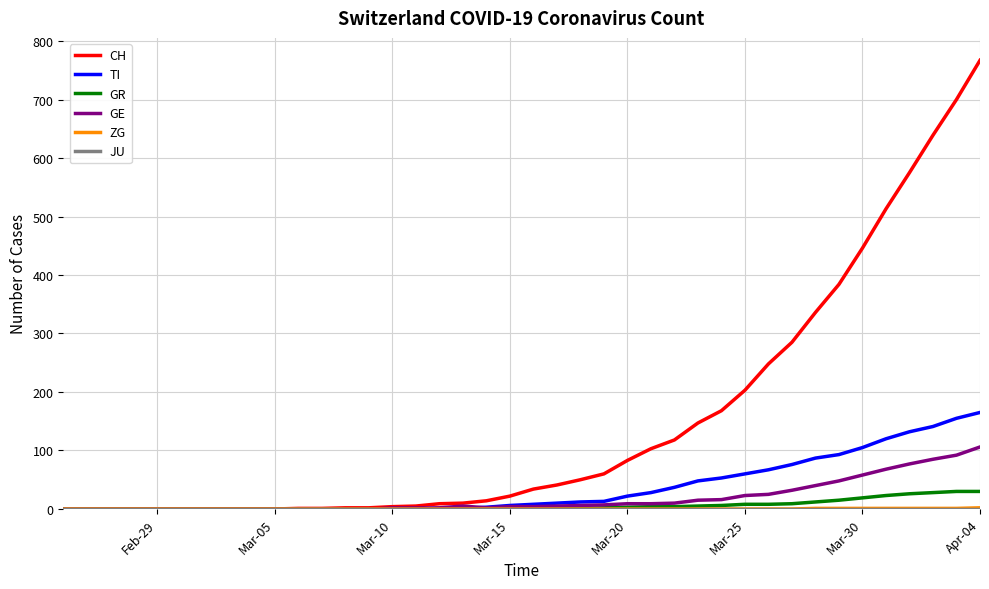

Which series has the widest spread of values?

CH